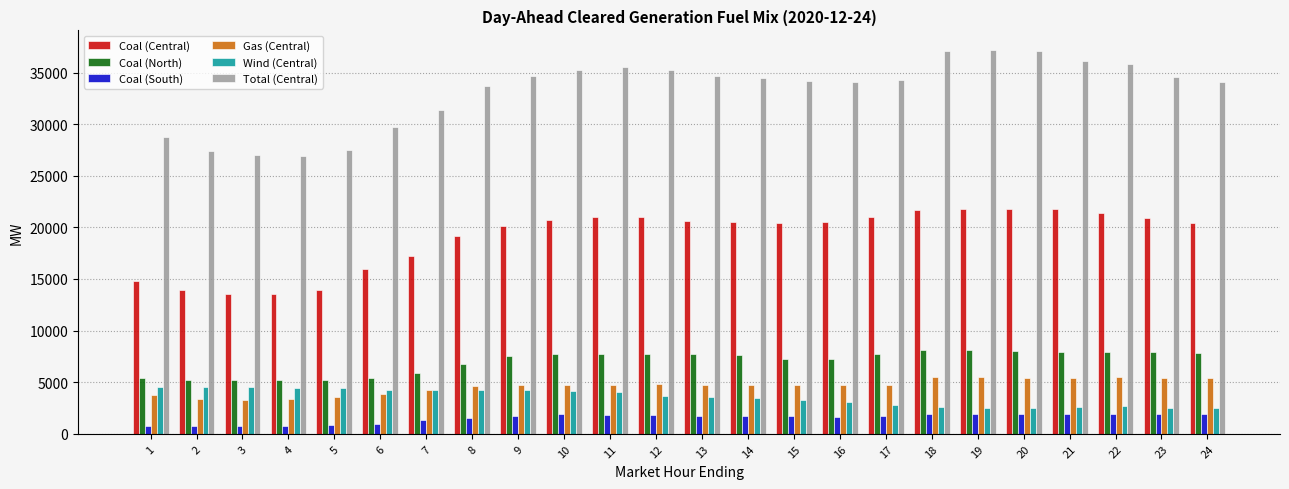

Is the value of Coal (Central) at 2 greater than the value of Coal (South) at 5?

Yes